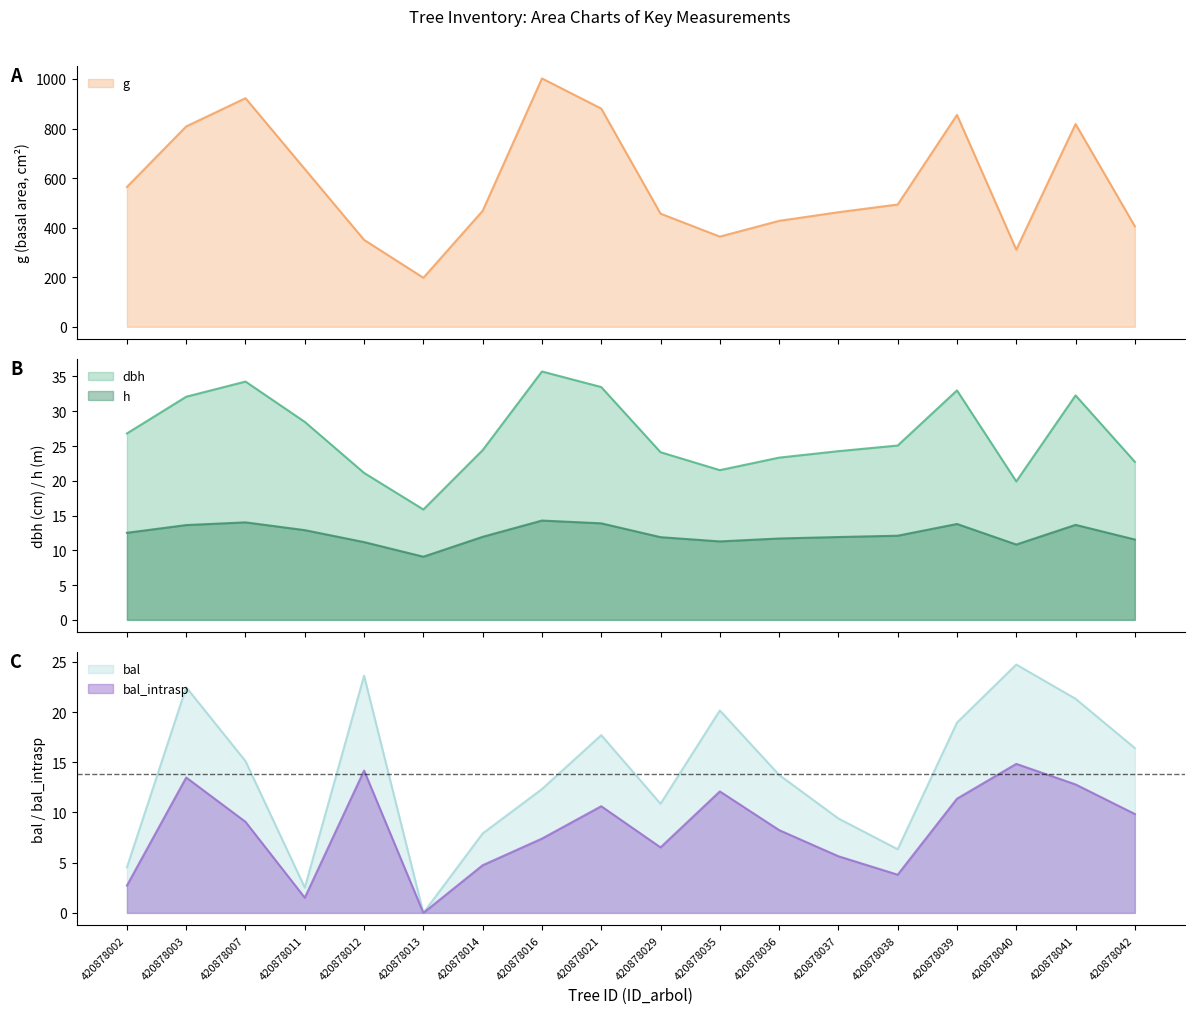

True or false: bal and dbh intersect in this chart.

True